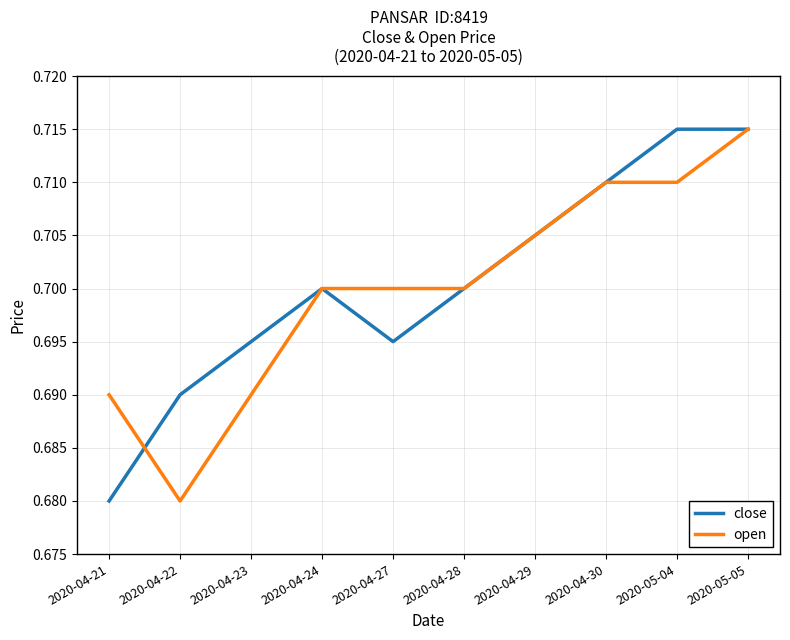

The close series shows 1.1 at 2020-04-22. True or false?

False